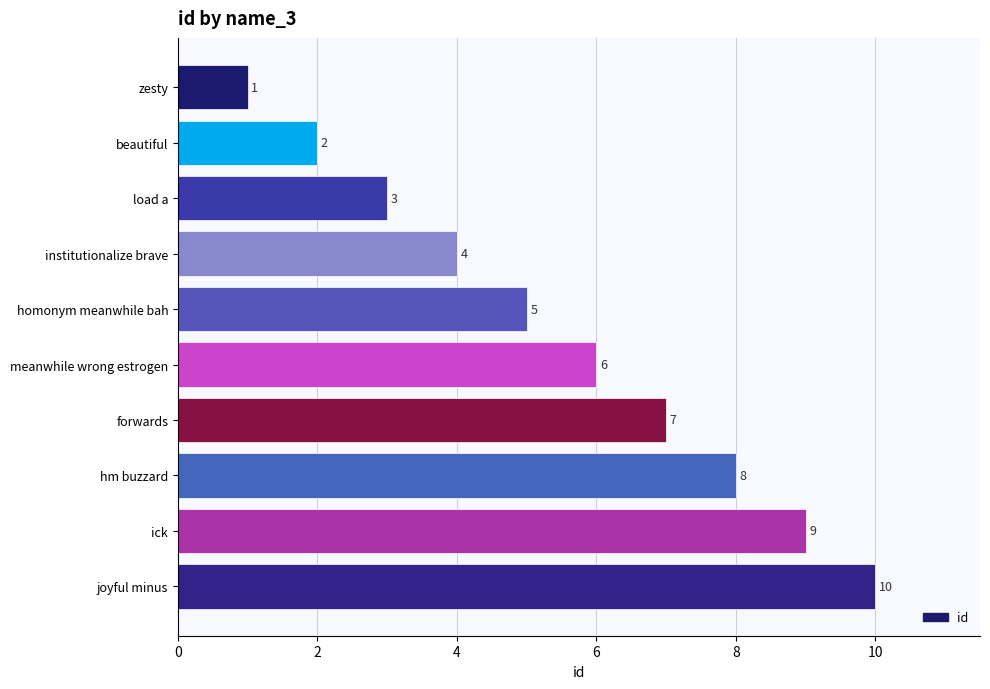

Which has a higher value, meanwhile wrong estrogen or ick?

ick